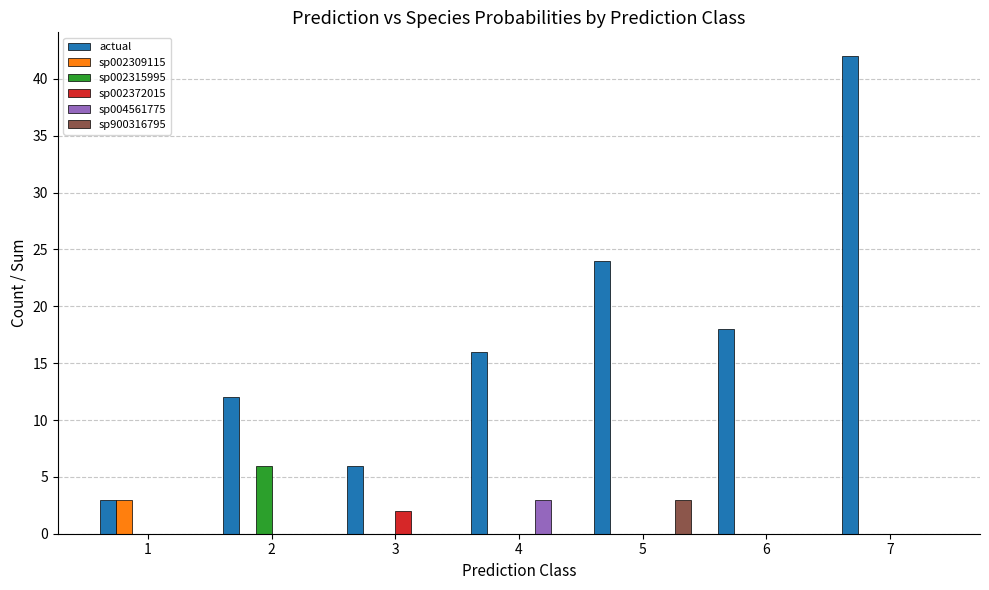

Reading left to right, extract all data points from this chart.

actual: 3	12	6	16	24	18	42
sp002309115: 3	0	0	0	0	0	0
sp002315995: 0	6	0	0	0	0	0
sp002372015: 0	0	2	0	0	0	0
sp004561775: 0	0	0	3	0	0	0
sp900316795: 0	0	0	0	3	0	0